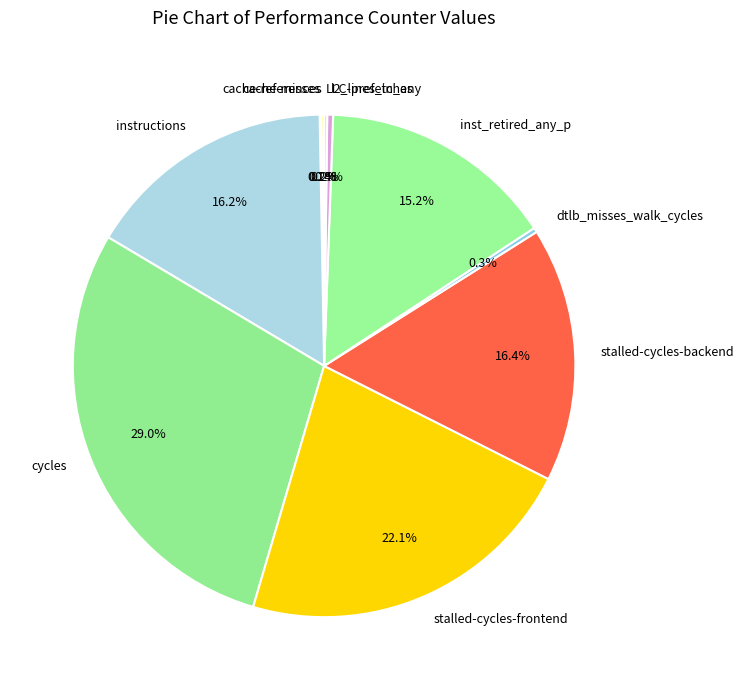

To the nearest percent, what portion does inst_retired_any_p represent?

15%